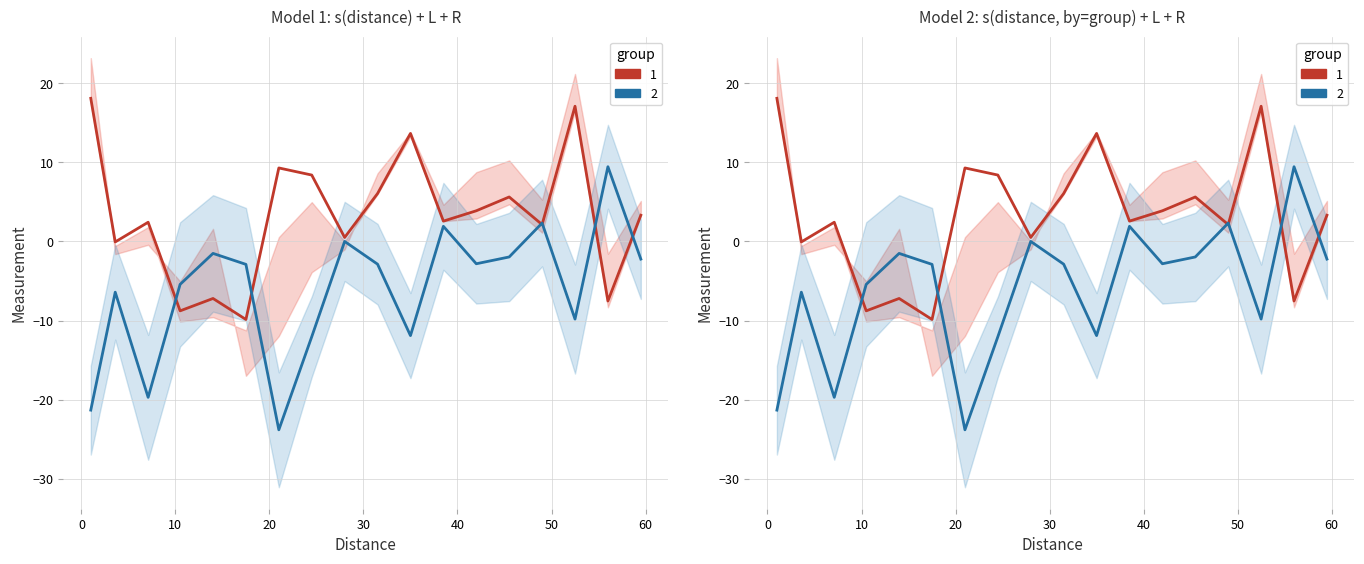

Which series has the largest range (max minus min)?

R (group 2)